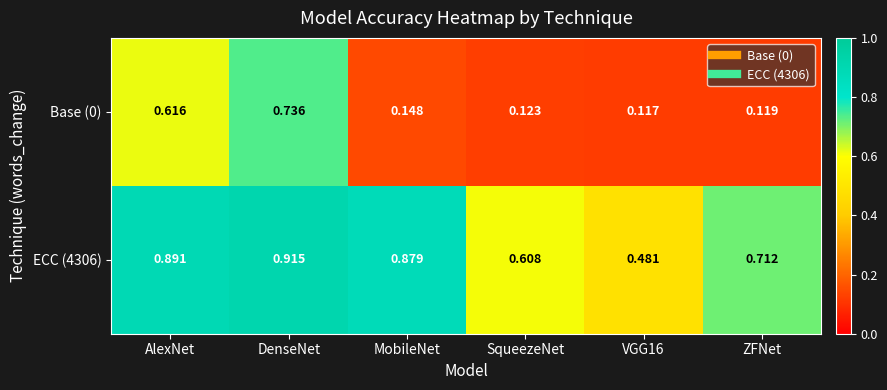

Which category has the highest value across all series?

DenseNet